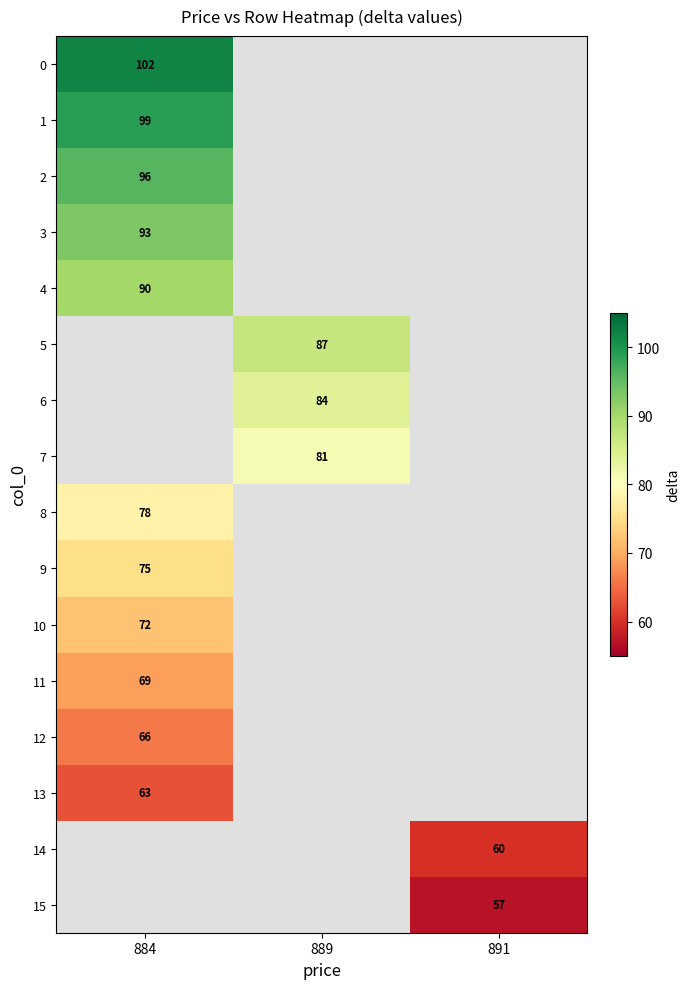

Is it true that 10 equals 119 at 884?

False